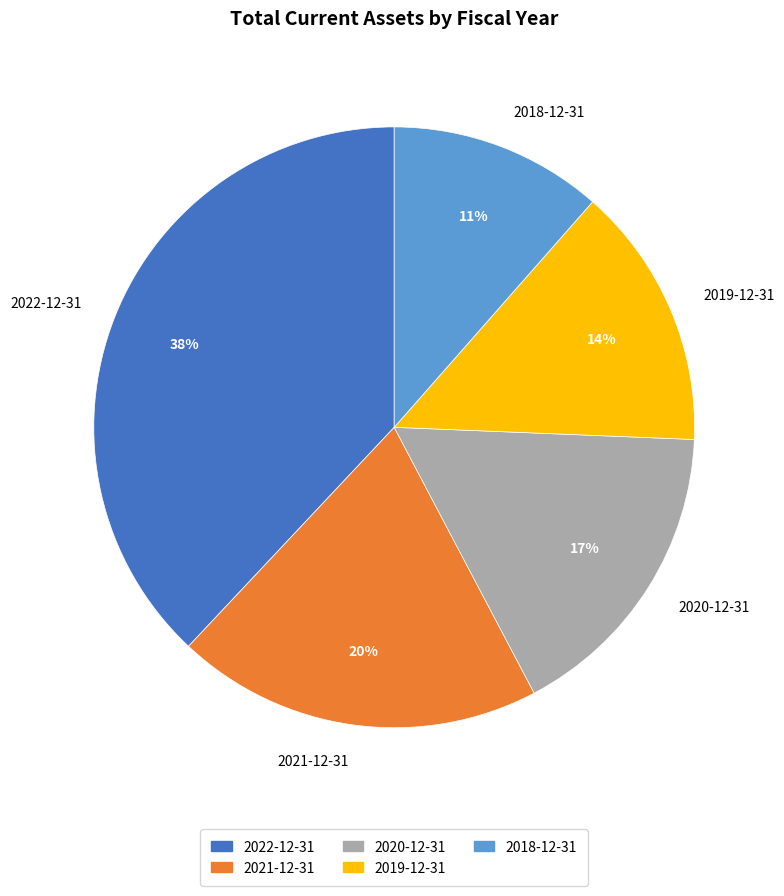

Approximately how many times larger is the value at 2018-12-31 compared to 2021-12-31?

0.6